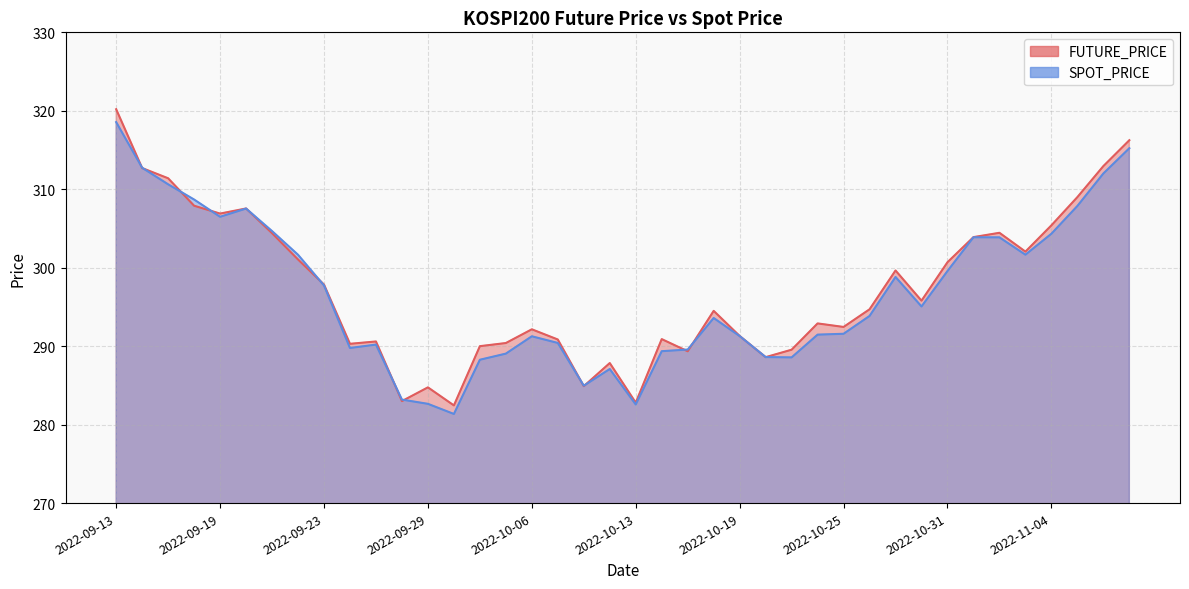

What is the value of the FUTURE_PRICE point at the 24th from the left?

294.5